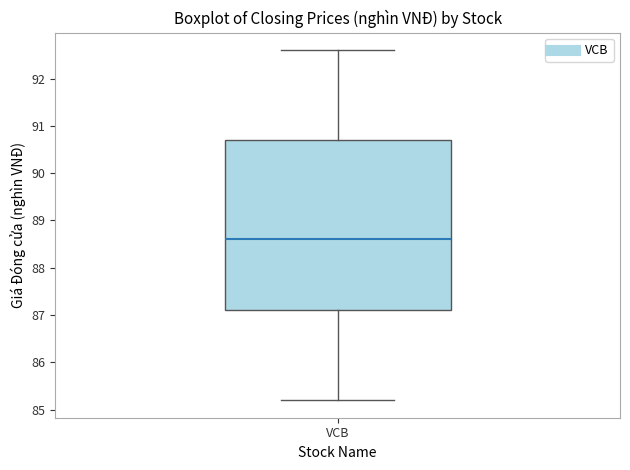

Transcribe this box plot: give where the median line is, the range the box spans, and where the two whiskers end, as read against the y-axis. The values are not printed on the chart, so give them approximately, as read against the axis.

median 88.6, box 87.1 to 90.7, whiskers 85.2 to 92.6